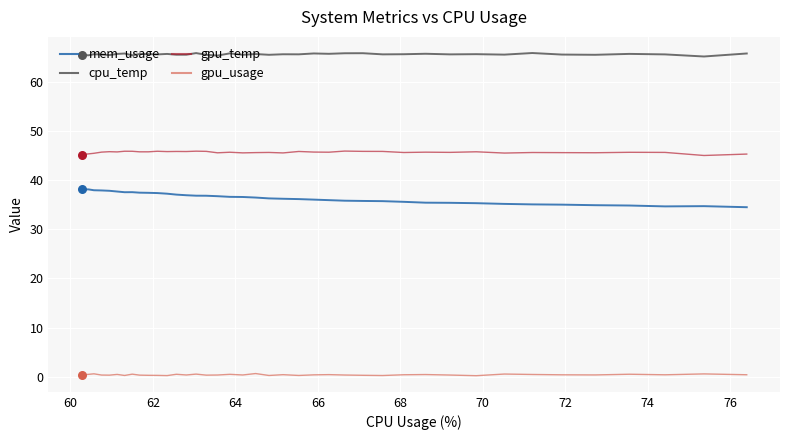

At how many categories does at least one series exceed 54?

40